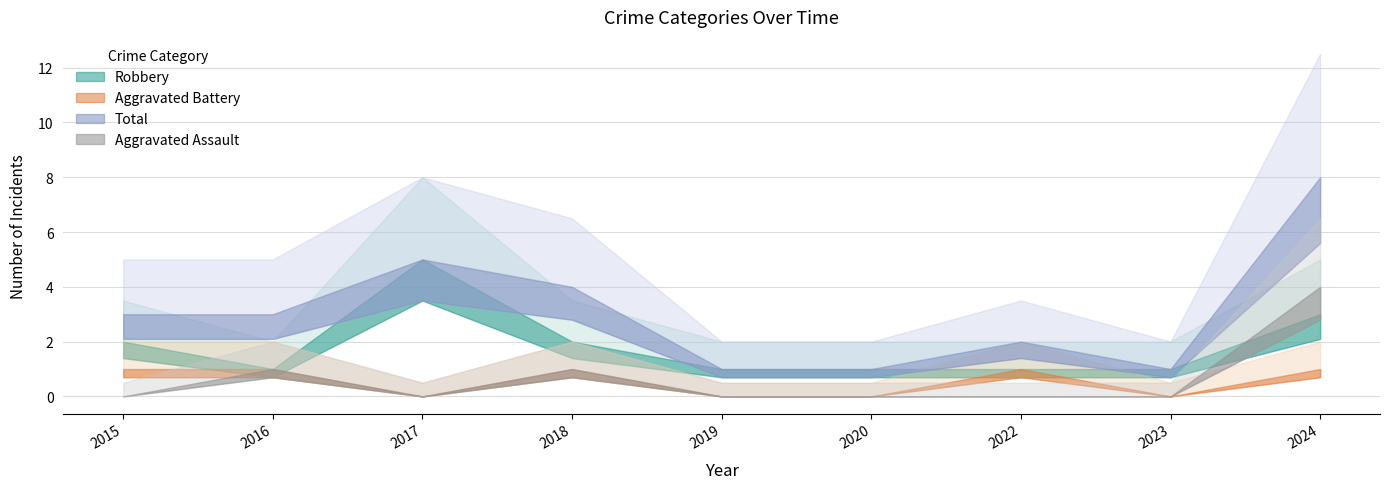

How many categories are shown in the chart?

9